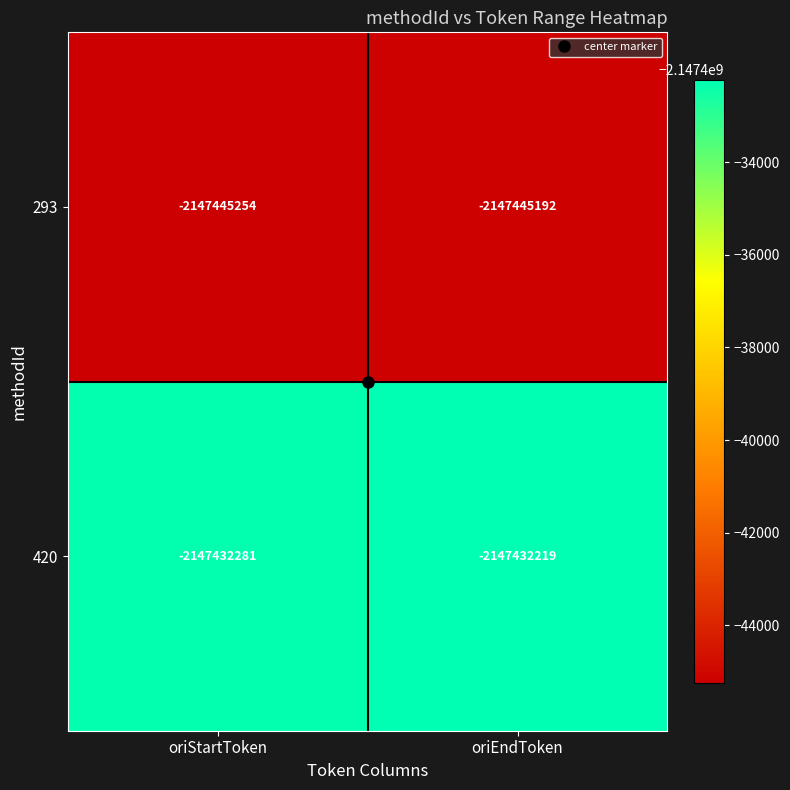

What is the minimum value shown in the chart?

-2147445254